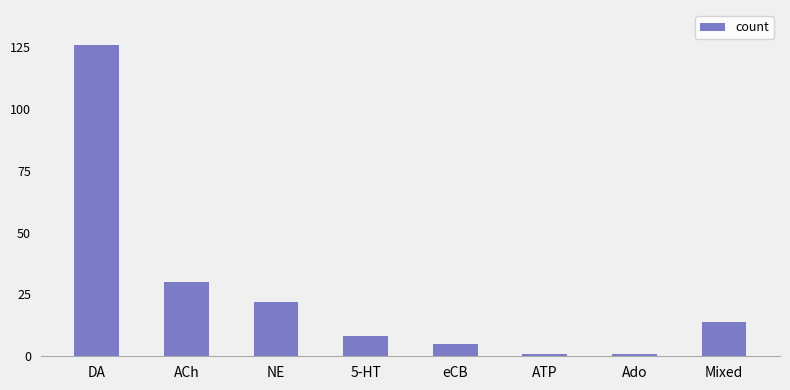

Where is the data nearest to the value 63?

ACh